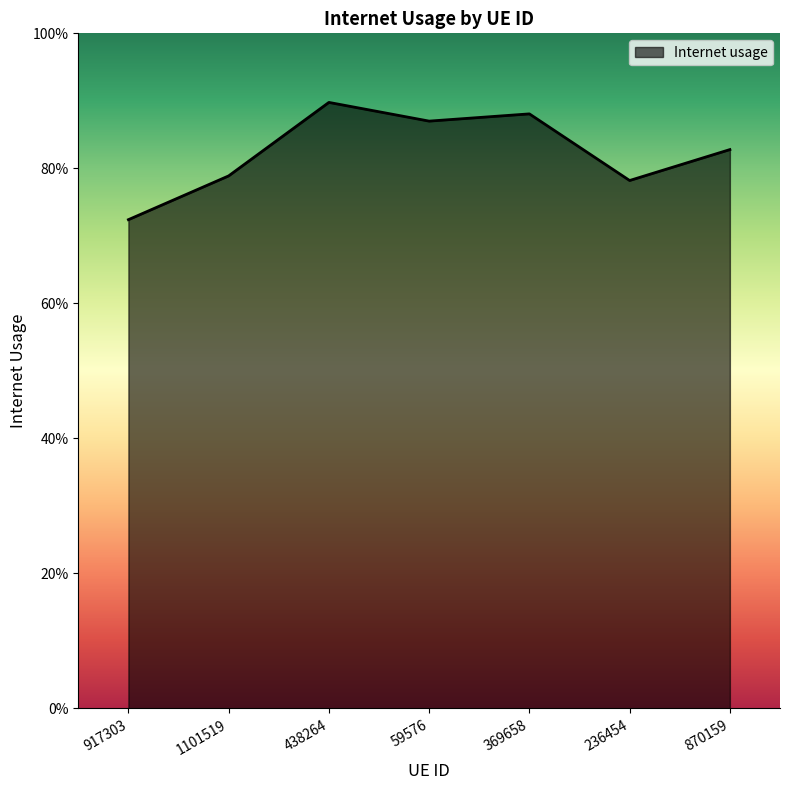

Is this an area chart (filled region under the line)?

Yes